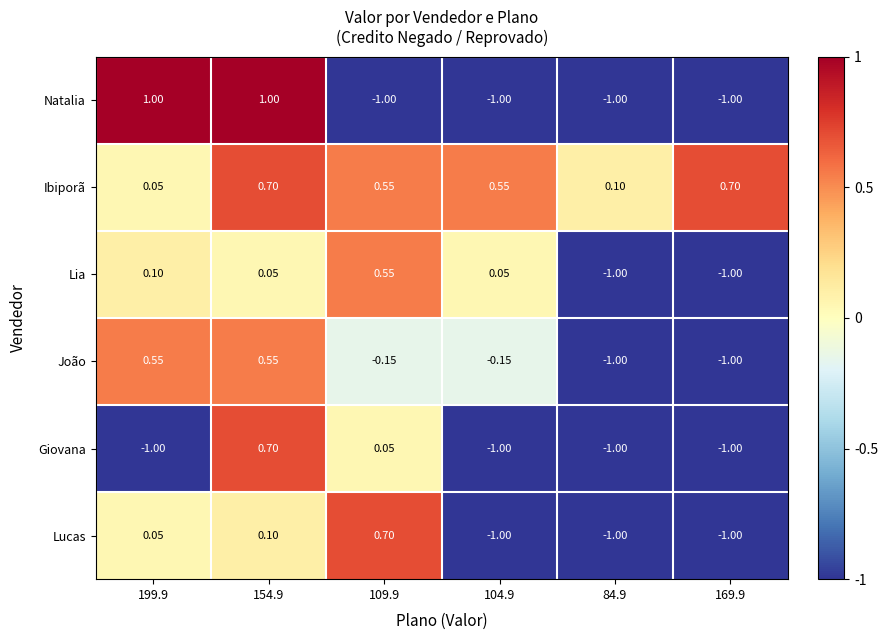

Which series has the largest total across all categories?

Ibiporã